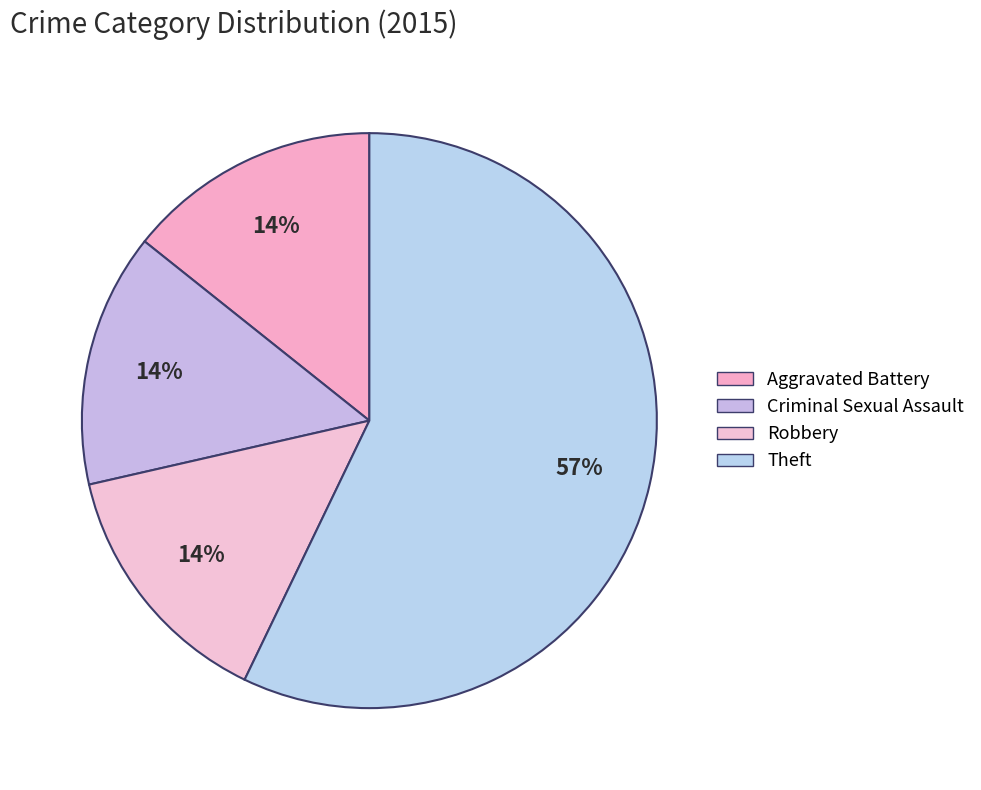

To the nearest percent, what is the combined percentage of Aggravated Battery and Robbery?

29%